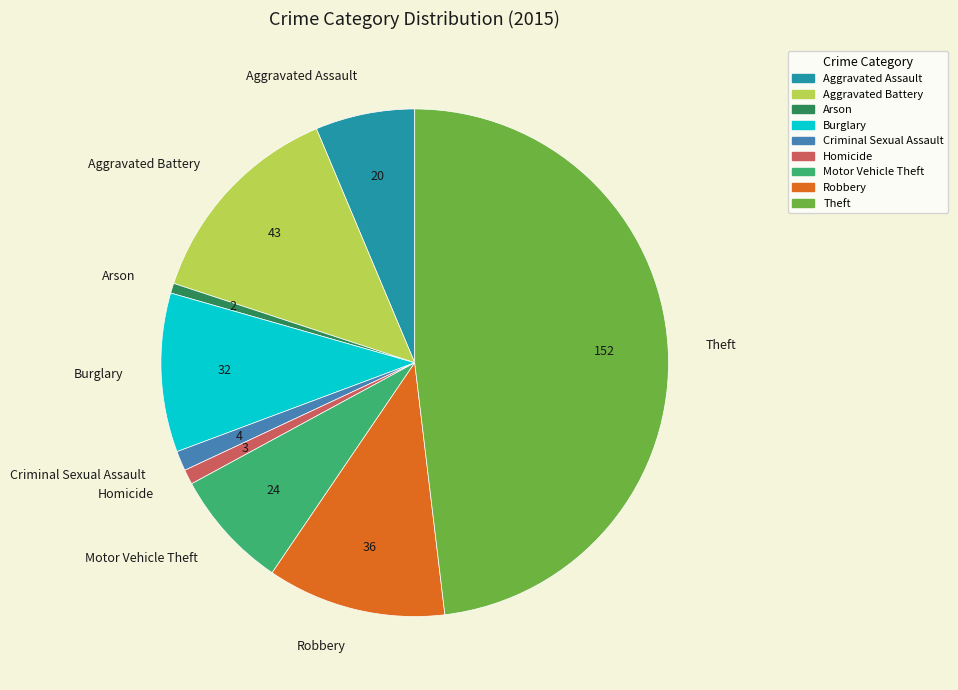

Does Burglary represent more than half of the total?

No